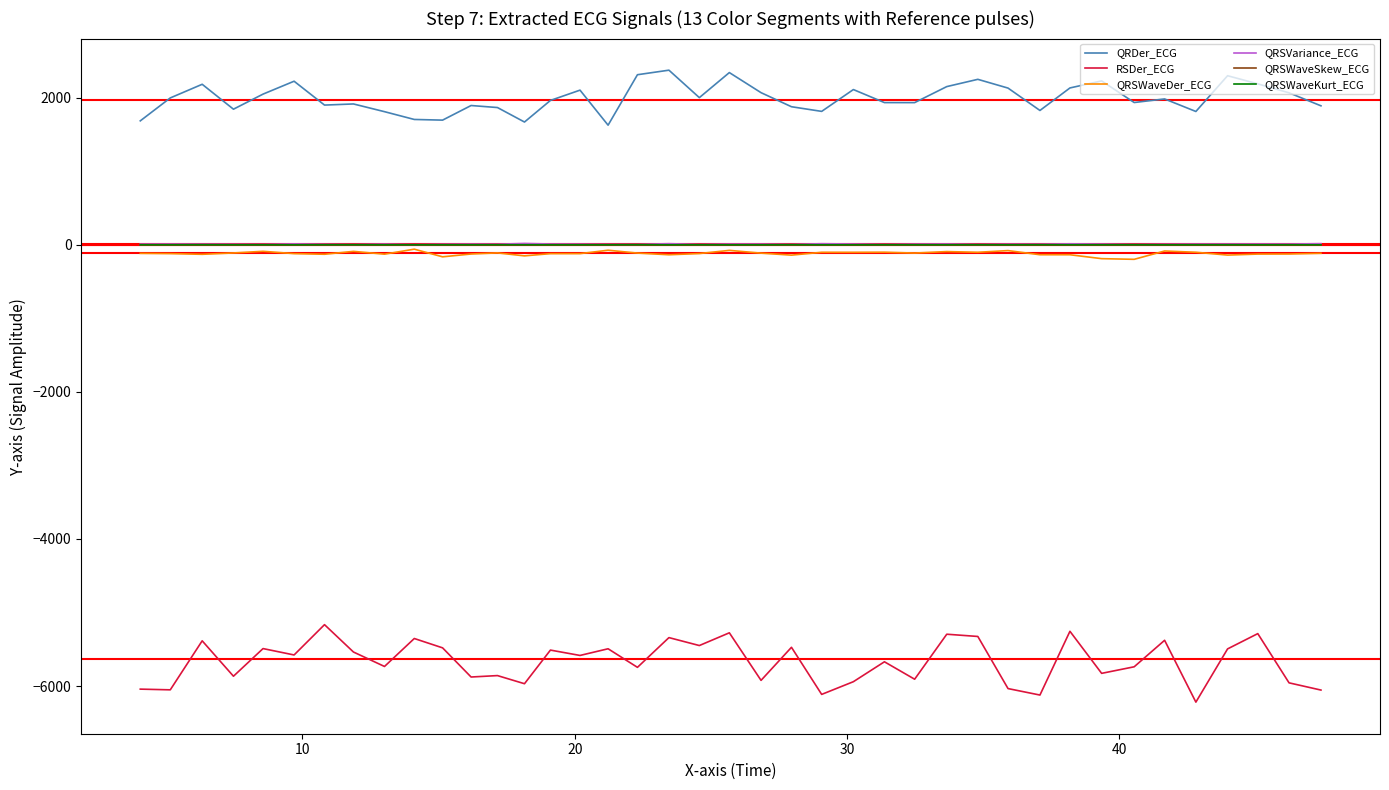

What is the greatest value displayed?

2372.7